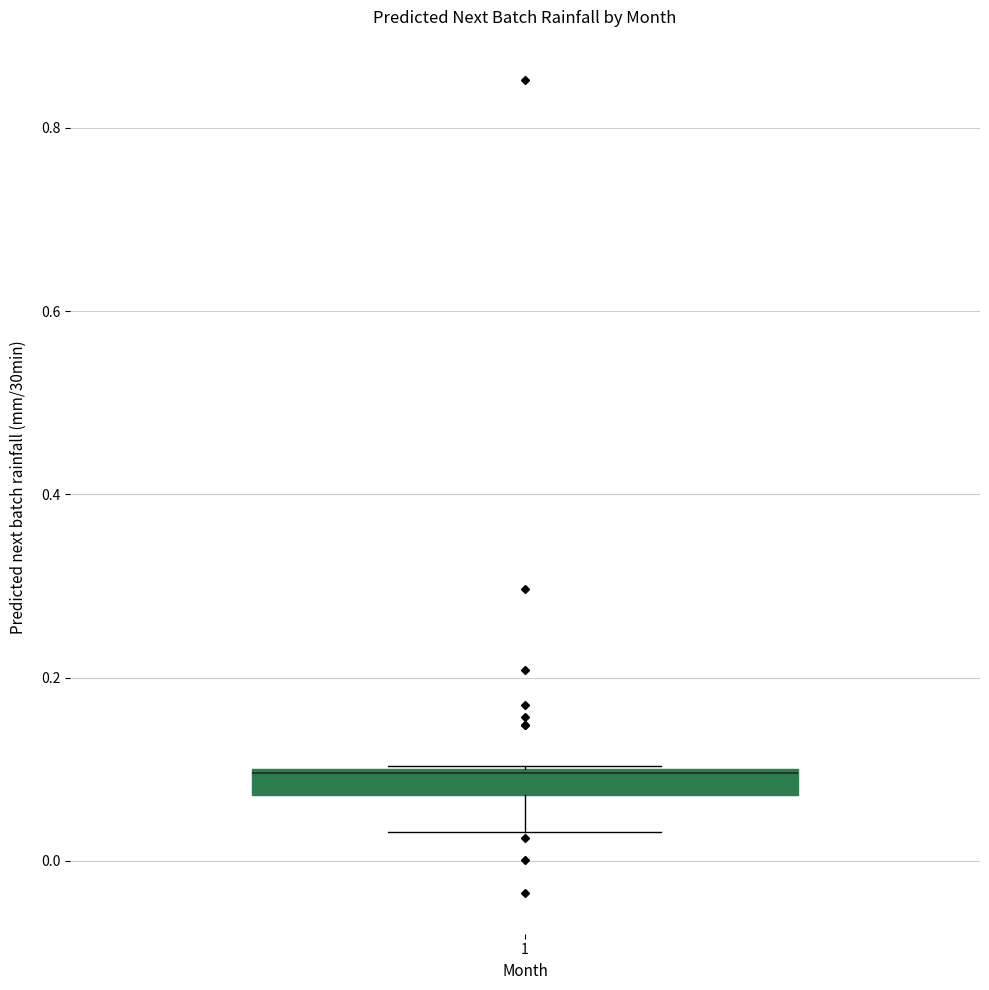

Where is the upper edge of the box at x = 1 on the y-axis? The values are not printed on the chart, so give them approximately, as read against the axis.

0.10